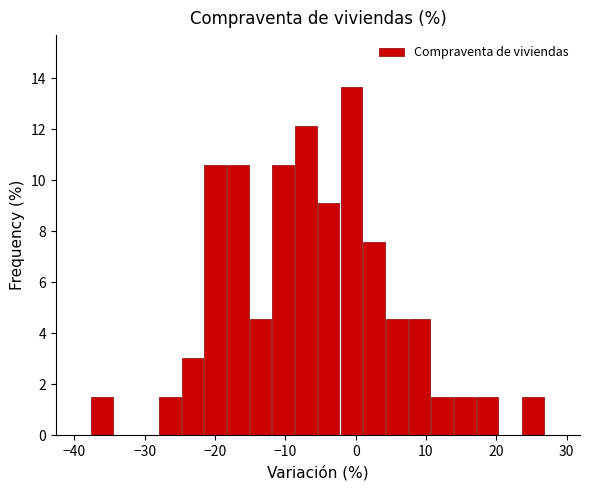

Around what value on the x-axis is the tallest bar? Give the approximate position of its centre, as read against the axis.

-1